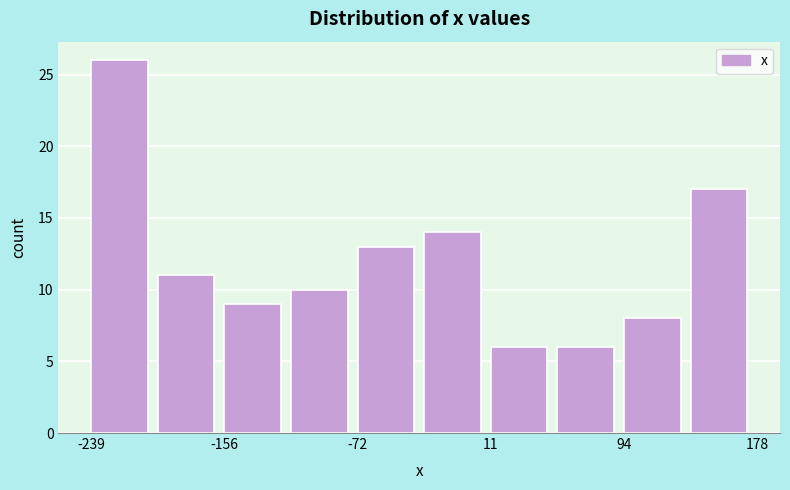

What is the height of the bar covering 140 to 180 on the x-axis? Neither the bar edges nor the heights are printed on the chart, so give them approximately, as read against the axes.

17